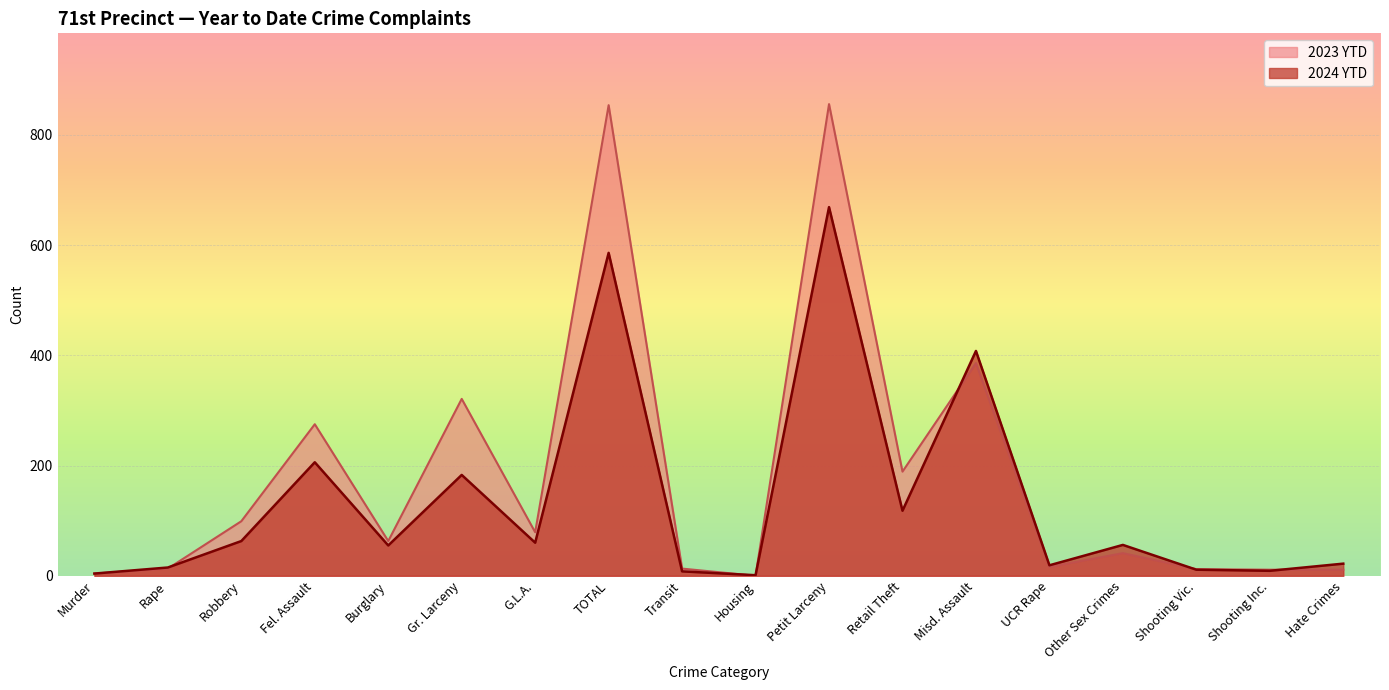

Which series ends up on top after the final intersection of 2023 YTD and 2024 YTD?

2024 YTD